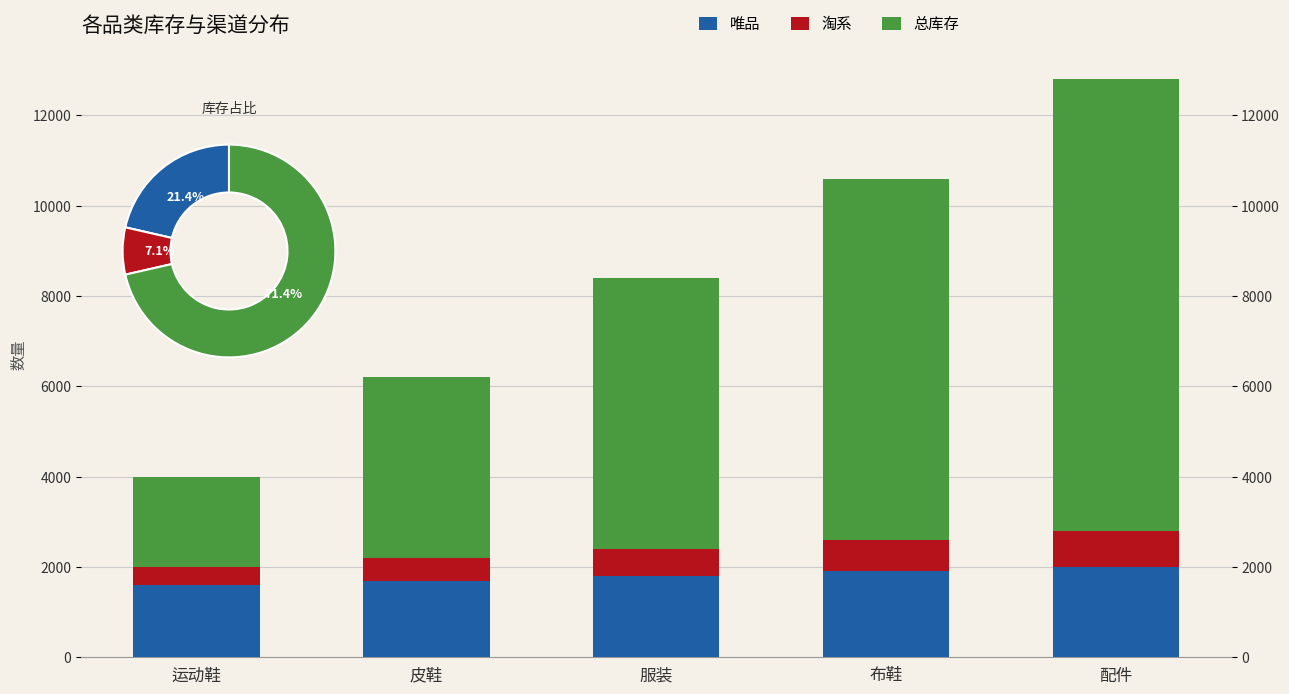

How many bars are there in total?

15